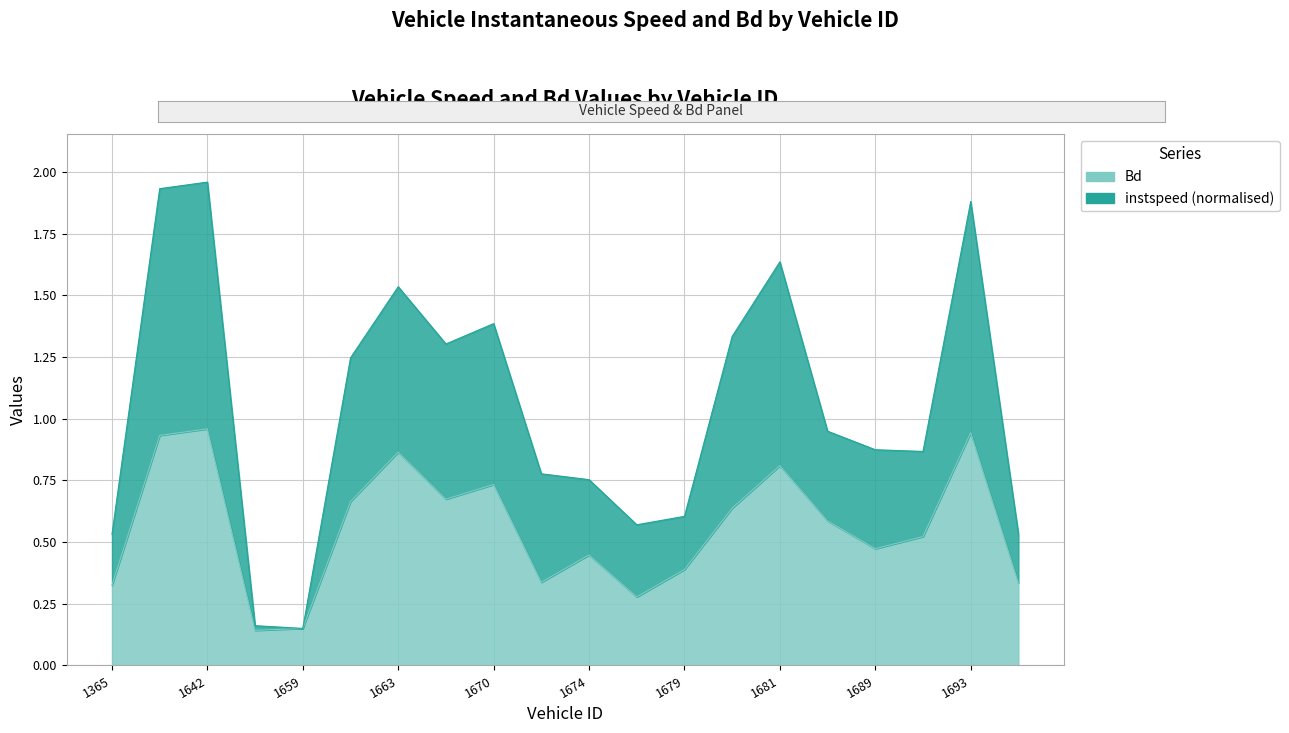

What is the value of the Bd point at the 20th from the left?

0.3